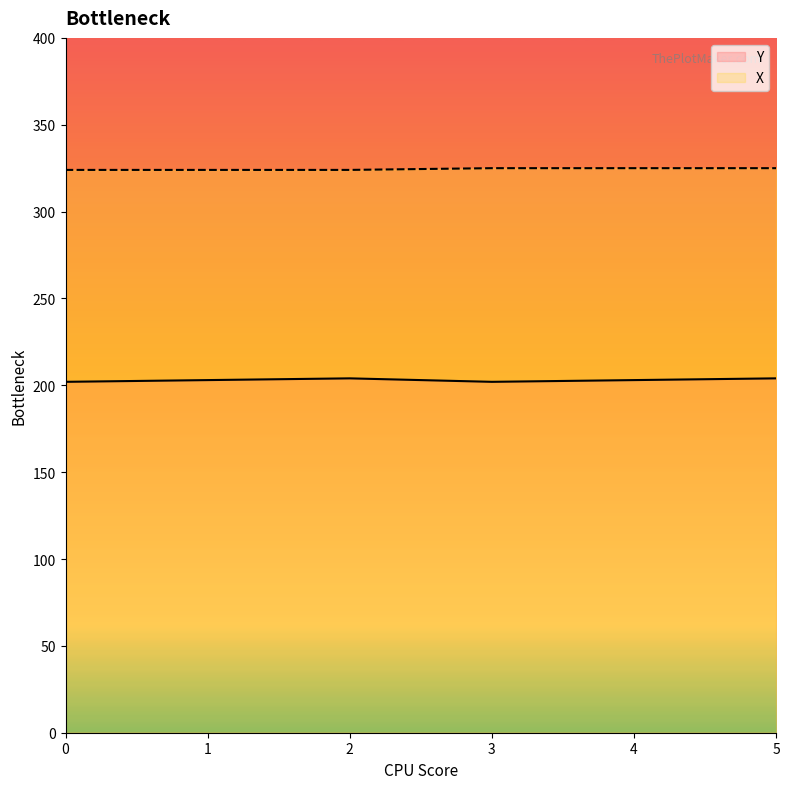

What is the difference between the second highest and second lowest values in the X series?

1